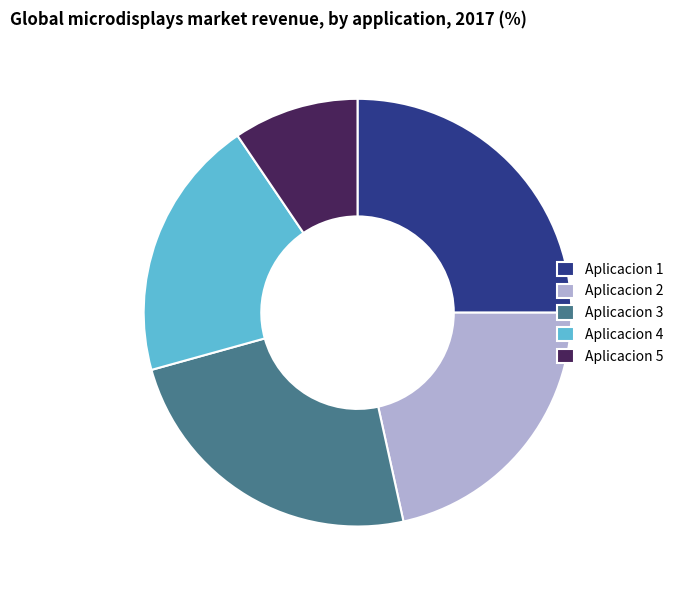

Which slice is the smallest?

Aplicacion 5